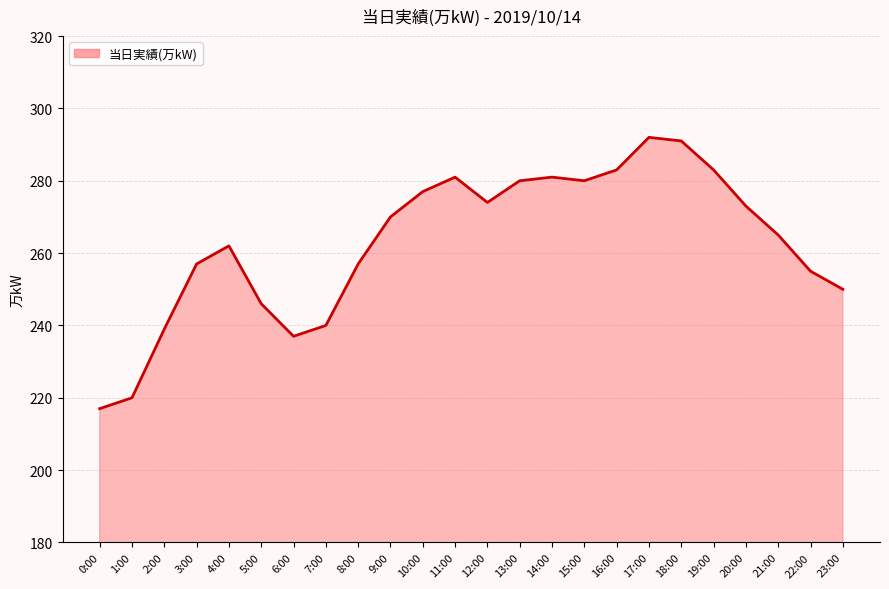

What position from the right is 7:00?

17